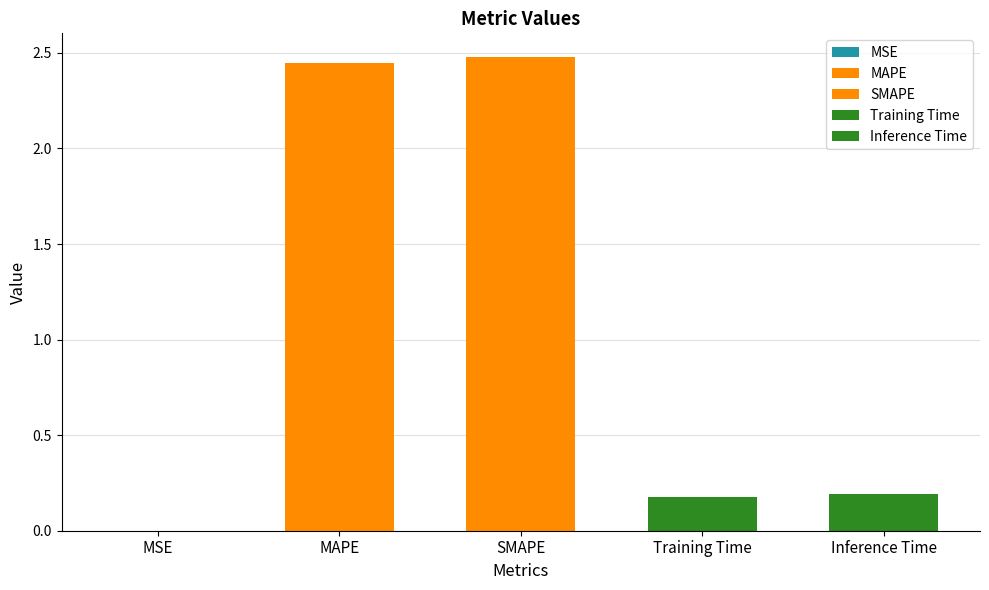

Reading left to right, what are all the values shown in this chart?

MSE=0.0	MAPE=2.4	SMAPE=2.5	Training Time=0.2	Inference Time=0.2